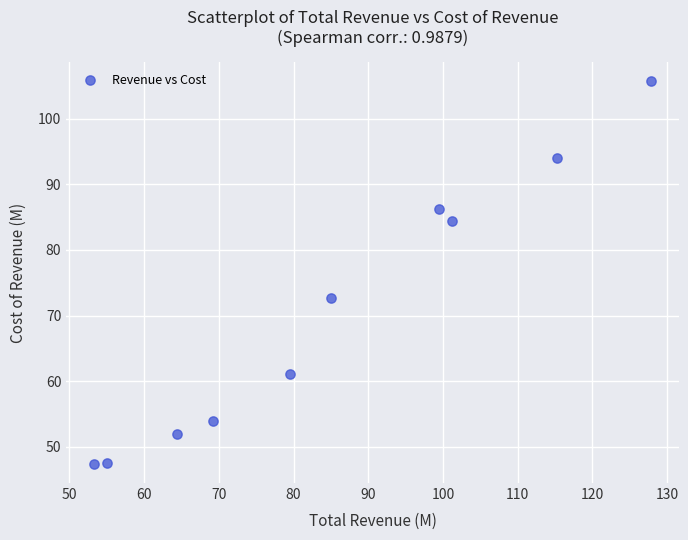

What is the average Y value?

70.5